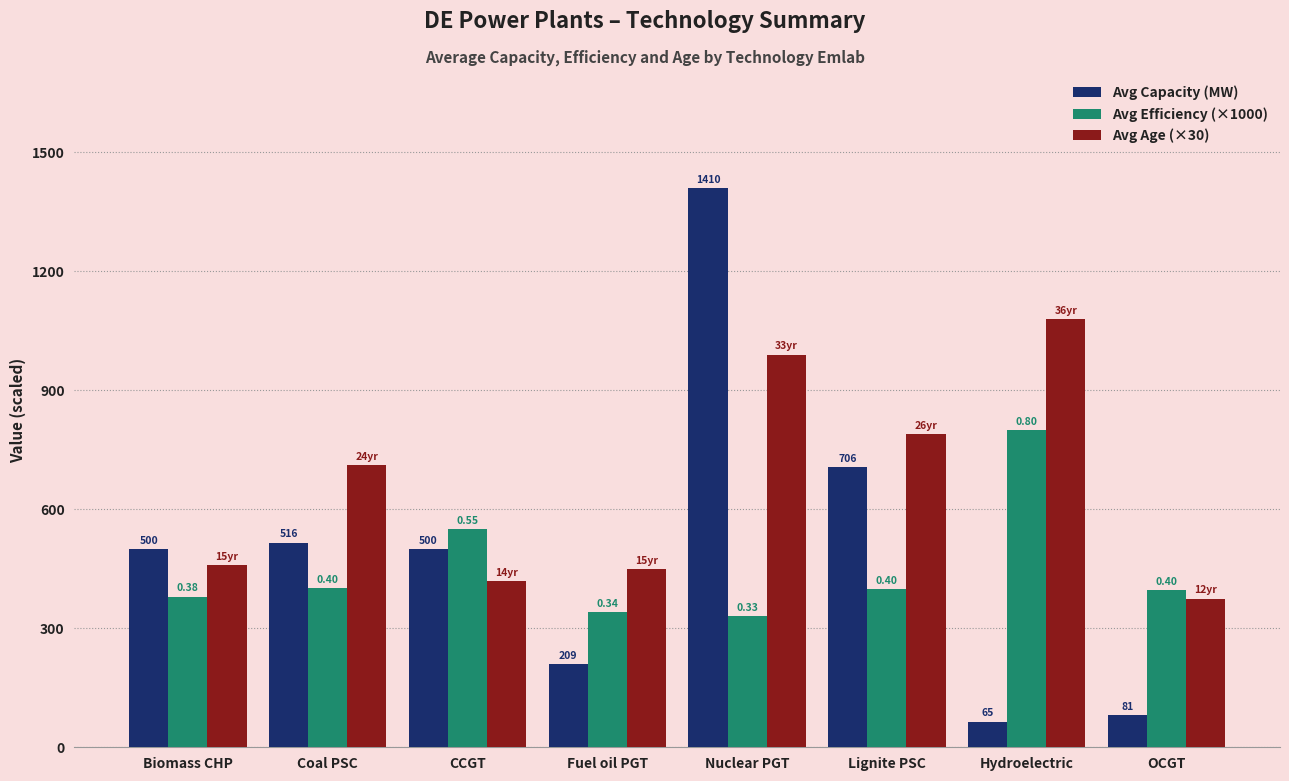

What is the highest value of the Avg Age (×30) series?

1080.0